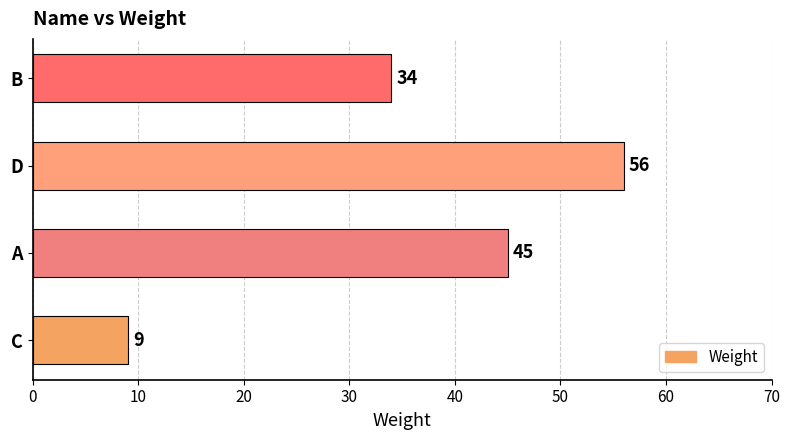

What is the greatest value displayed?

56